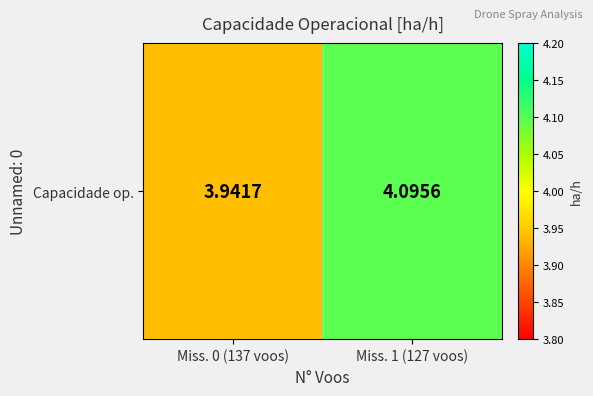

At which label is the value closest to 4?

Miss. 0 (137 voos)